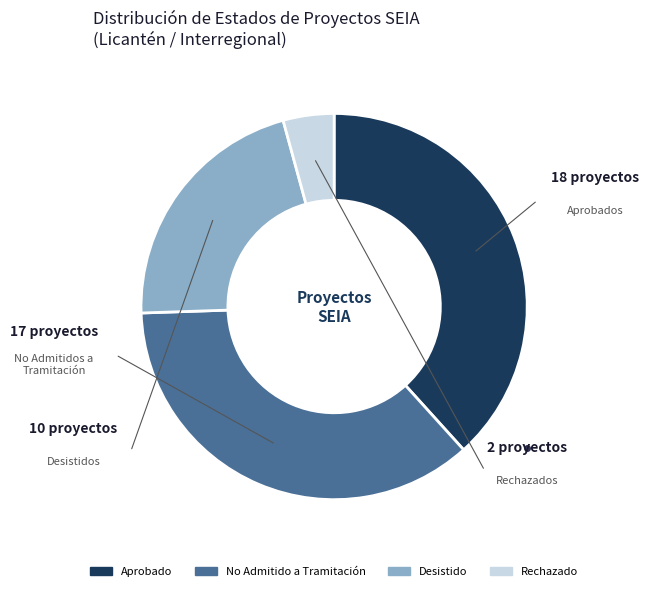

Does any single category account for the majority?

No